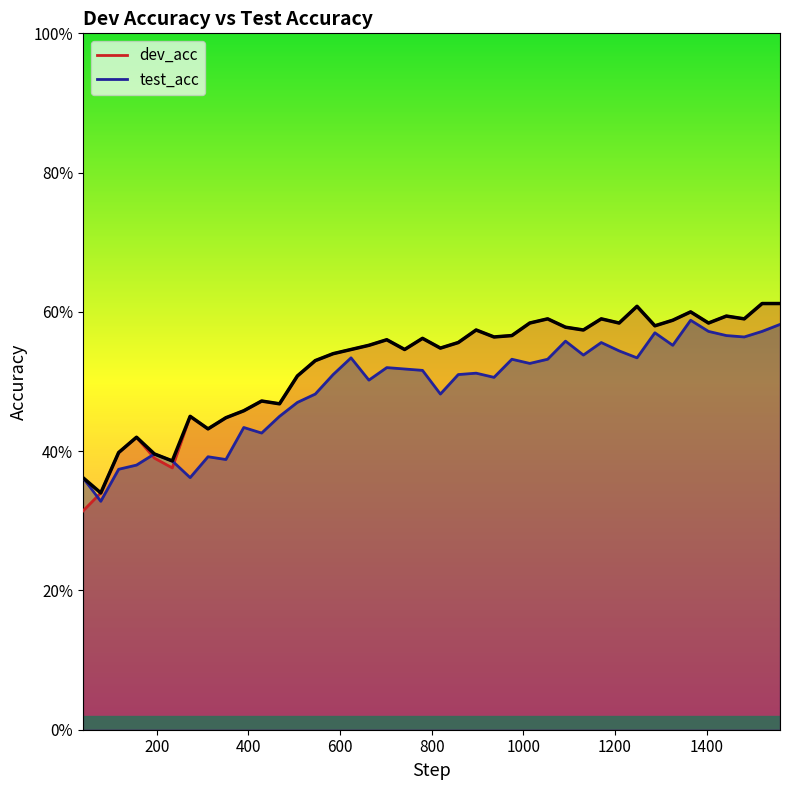

What are all the series names shown in the legend?

dev_acc, test_acc